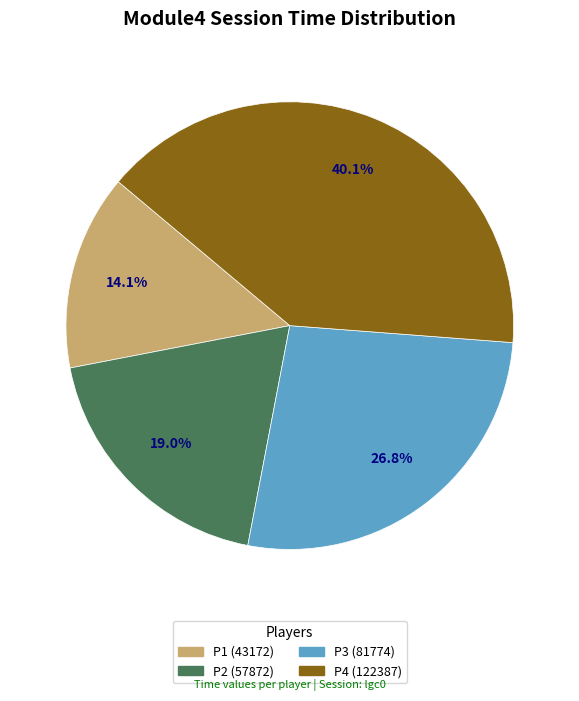

Is there a majority slice in this chart?

No